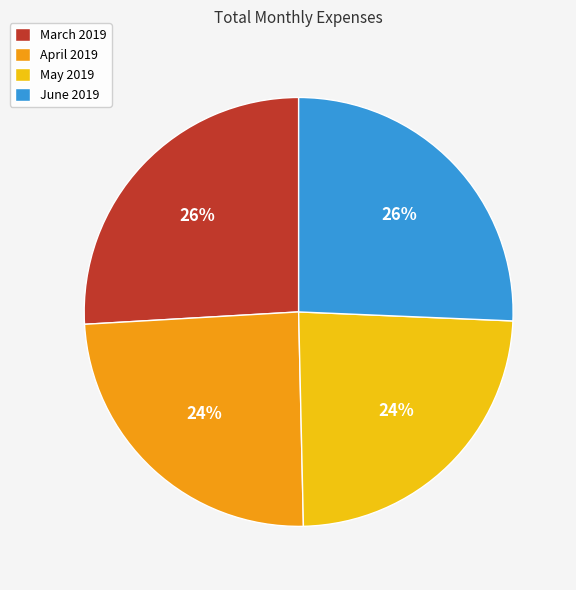

Is it true that March 2019 is 26% of the pie?

True